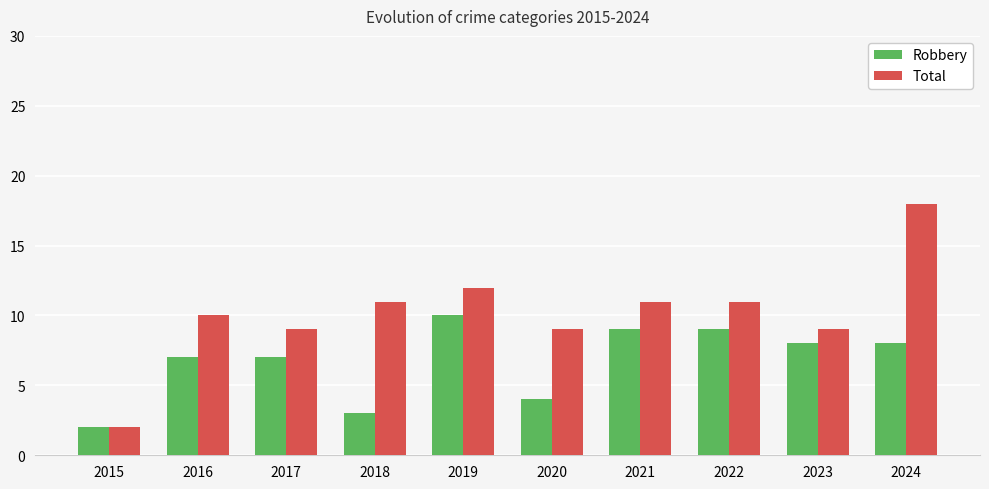

List the series in order of their overall mean, highest first.

Total, Robbery